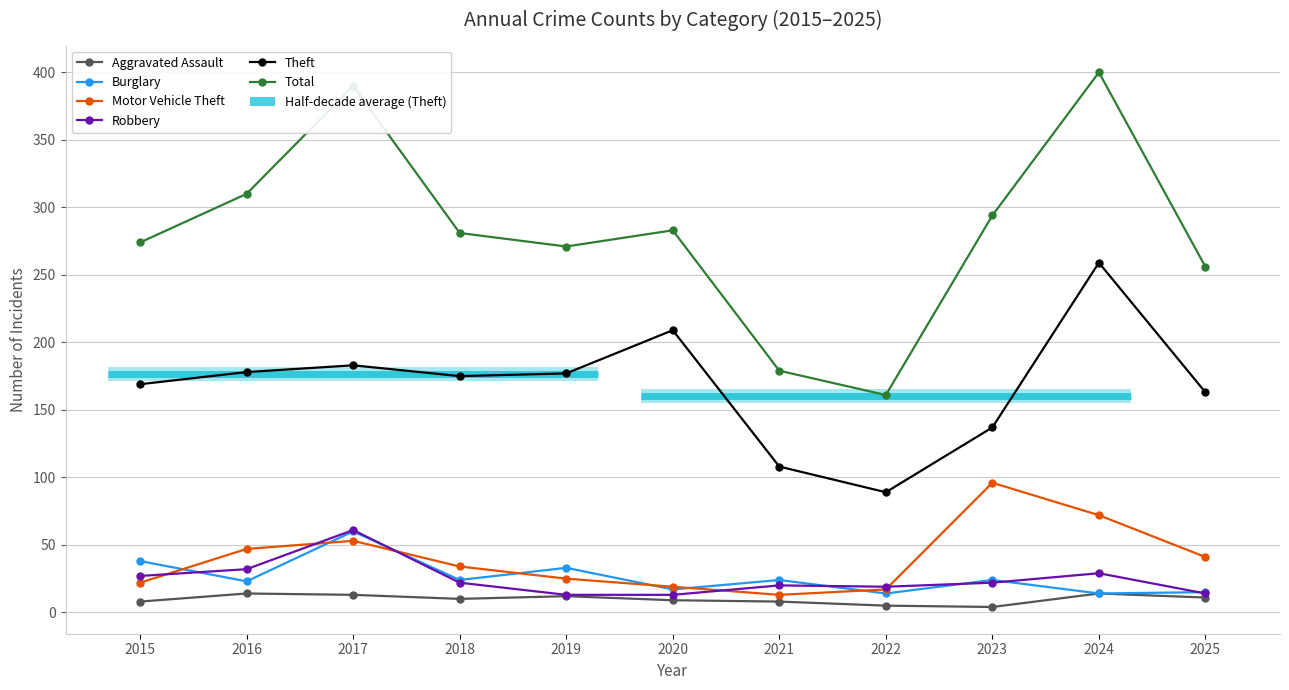

True or false: Aggravated Assault and Burglary intersect in this chart.

False